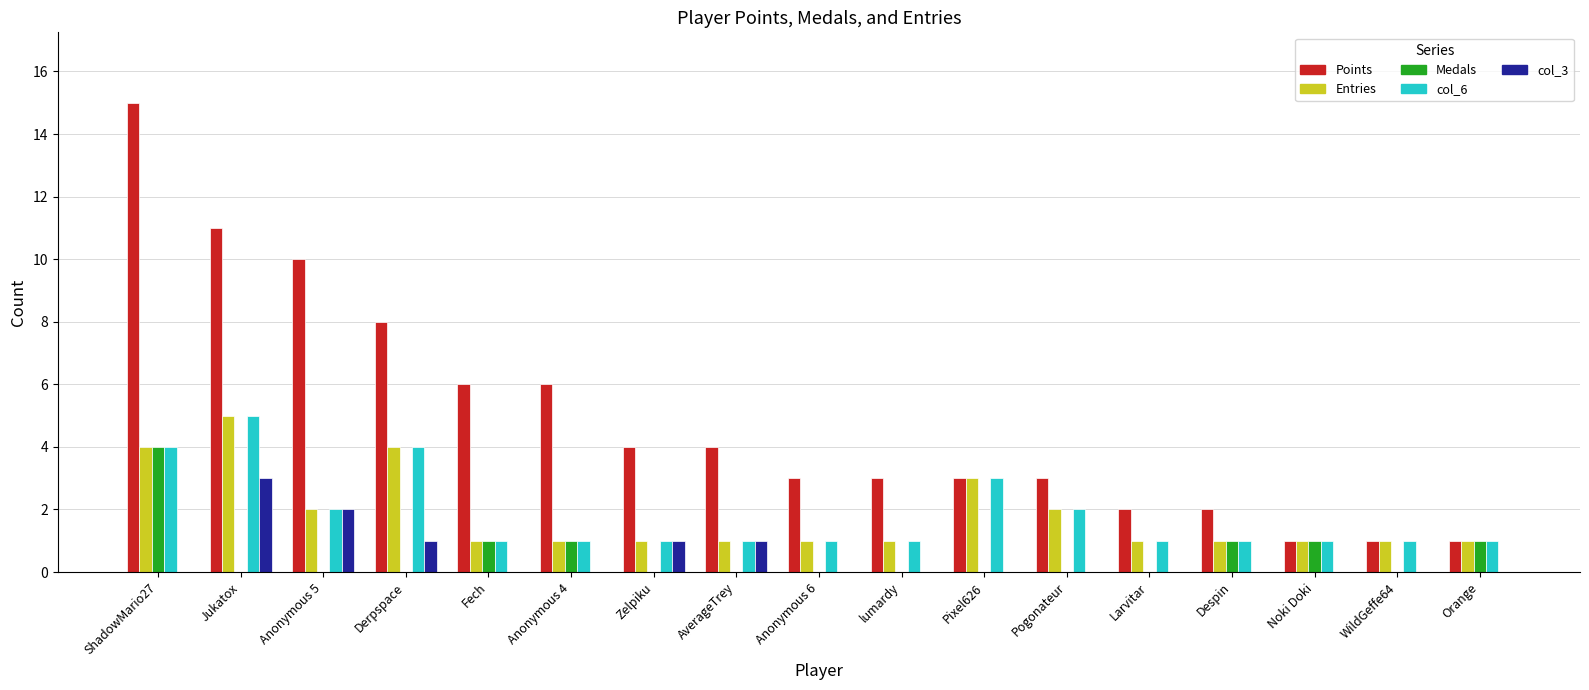

What is the sum of all col_3 values?

8